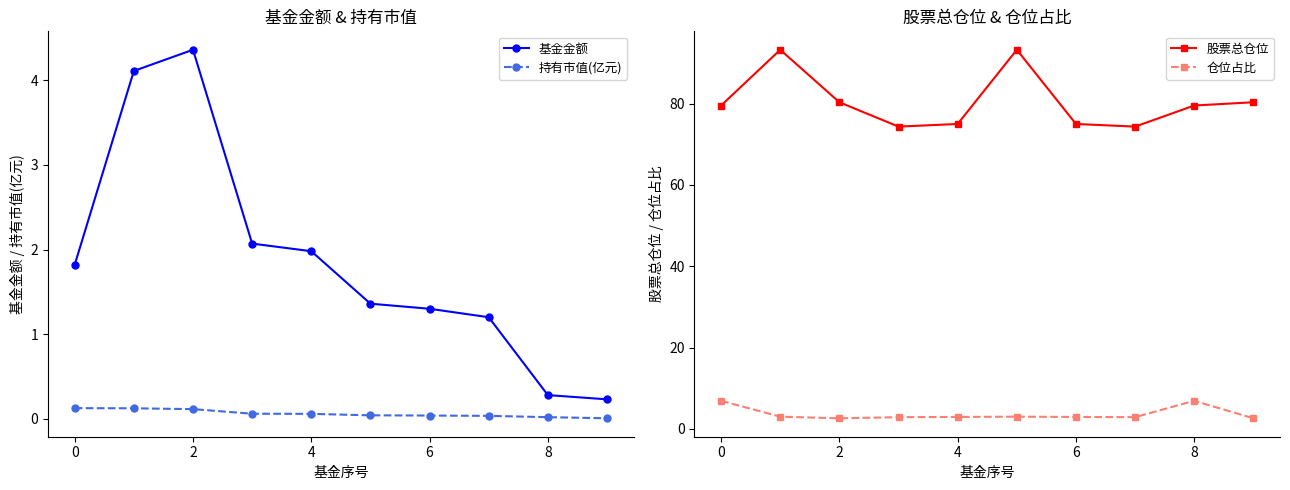

Reading left to right, list all the values displayed in this chart.

基金金额: 1.8	4.1	4.4	2.1	2.0	1.4	1.3	1.2	0.3	0.2
持有市值(亿元): 0.1	0.1	0.1	0.1	0.1	0.0	0.0	0.0	0.0	0.0
股票总仓位: 79.5	93.2	80.3	74.3	75.0	93.2	75.0	74.3	79.5	80.3
仓位占比: 6.9	3.0	2.6	2.9	3.0	3.0	3.0	2.9	6.9	2.6